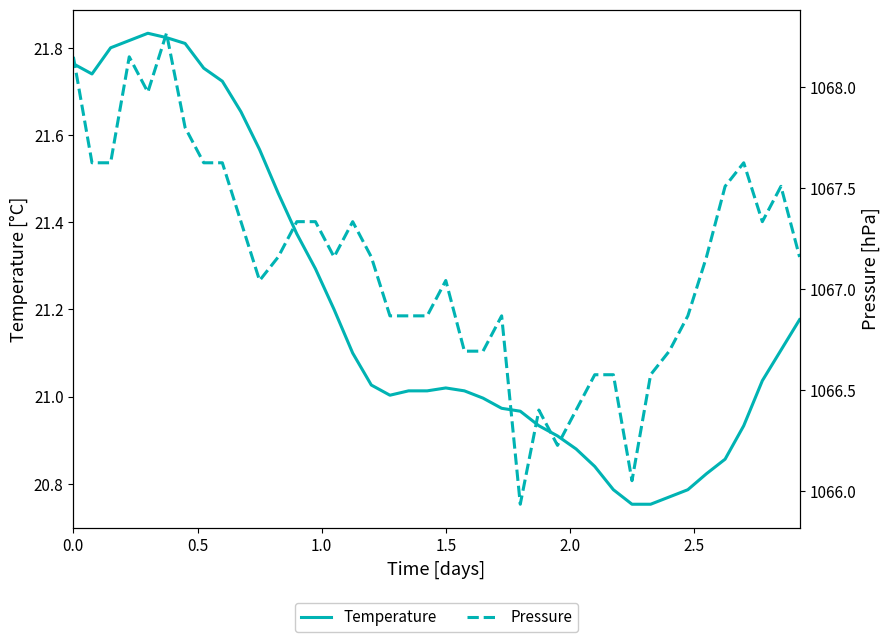

What is the minimum value shown in the chart?

20.8